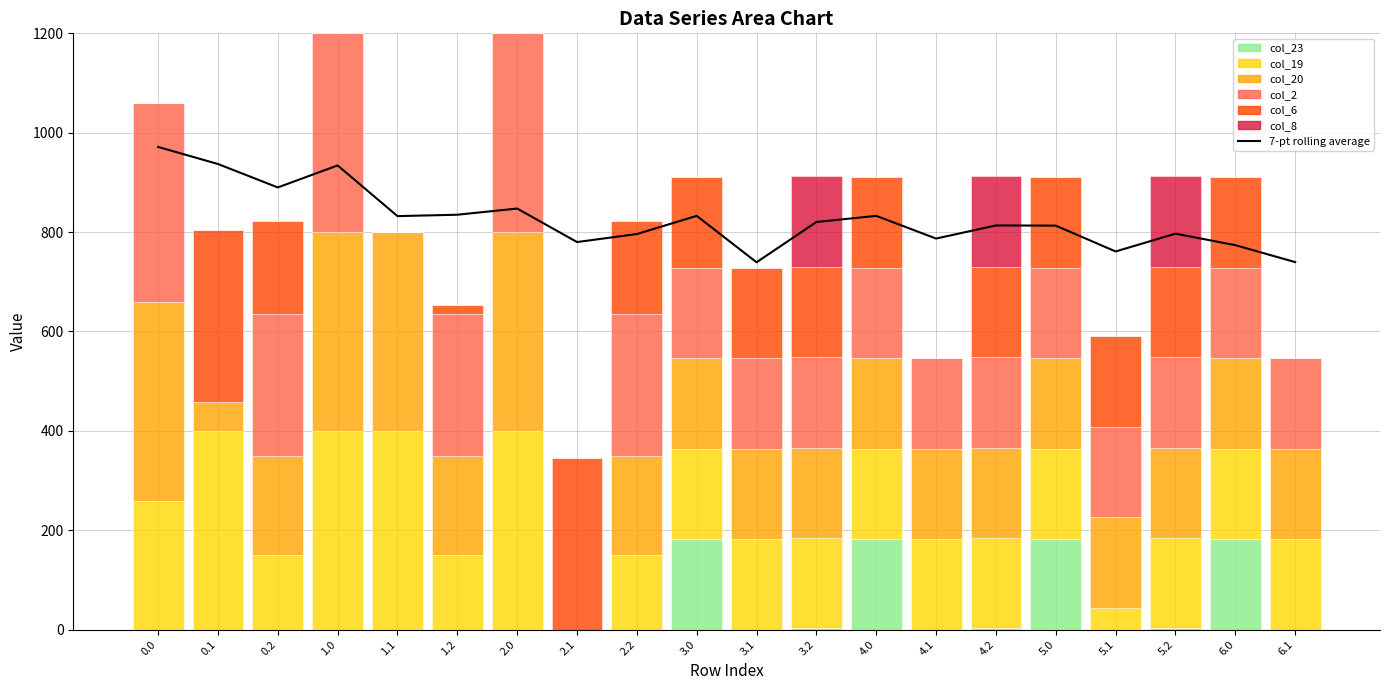

Between 2.1 and 4.1, which series saw the biggest shift?

col_6